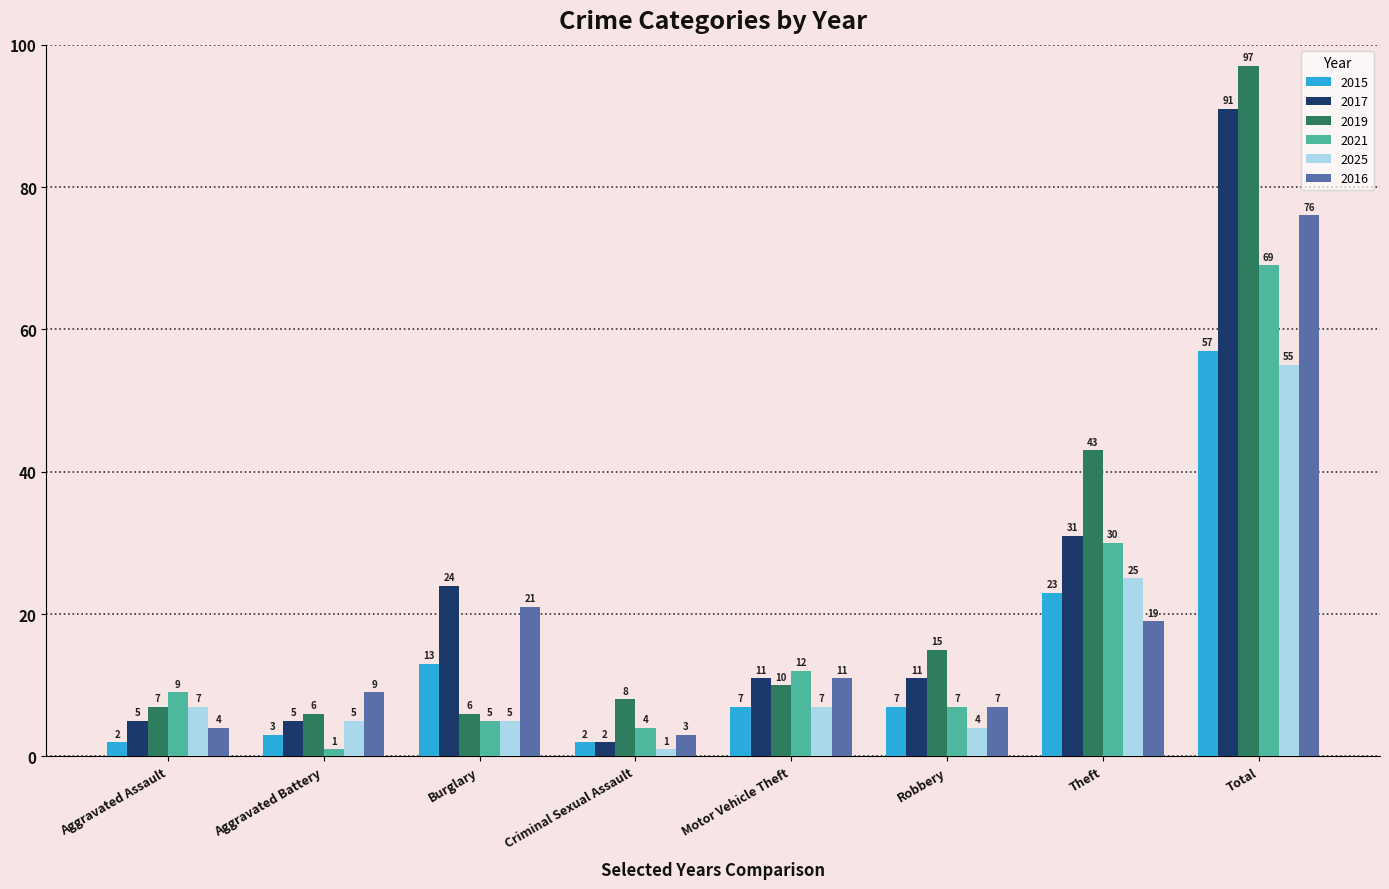

At which category is the sum across all series the highest?

Total